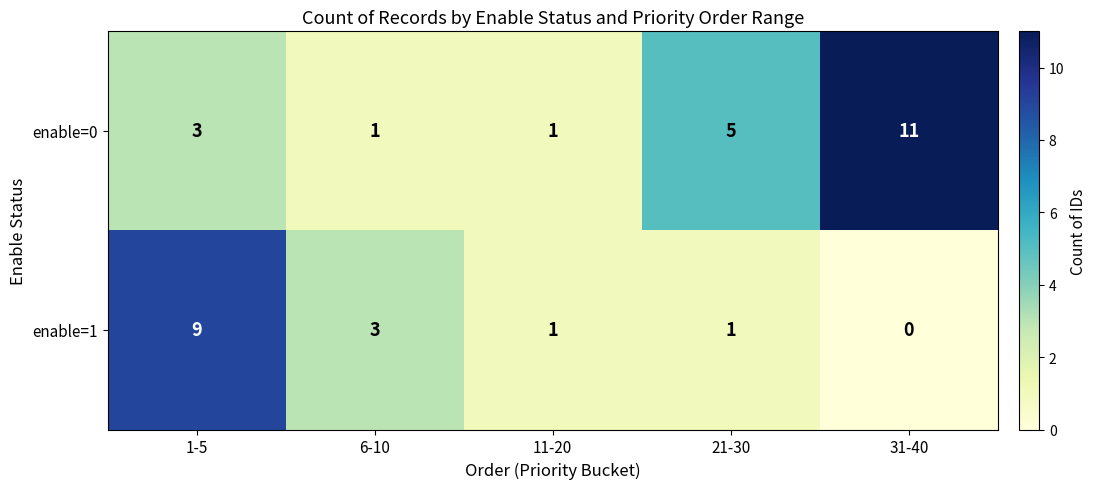

What is the sum of the enable=0 values at 6-10 and 31-40?

12